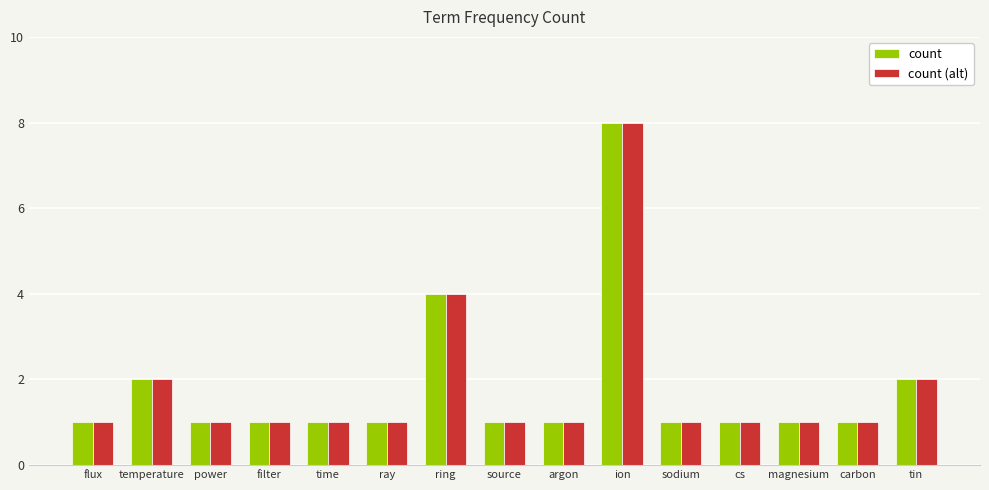

Count the number of categories in the chart.

15